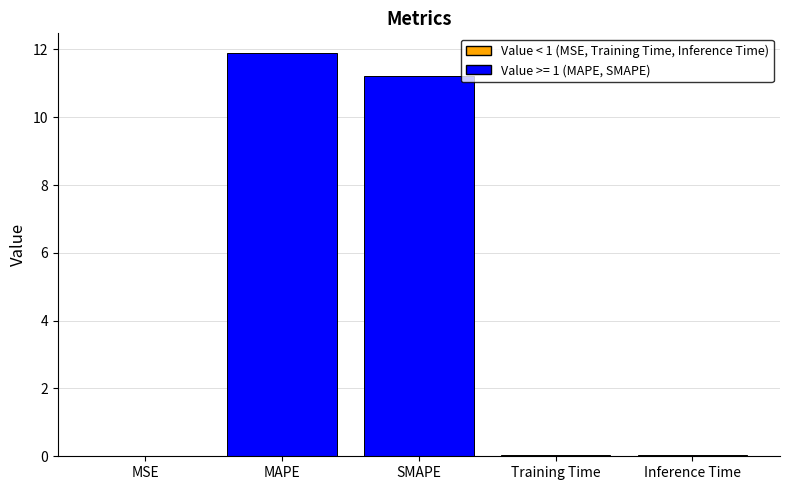

How many series are shown in this chart?

1